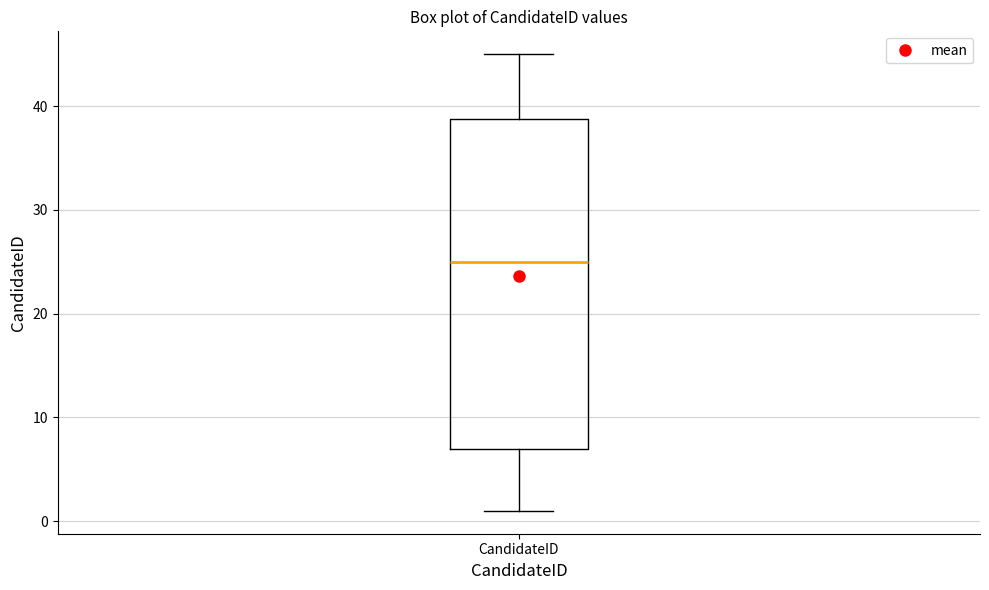

Transcribe this box plot: give where the median line is, the range the box spans, and where the two whiskers end, as read against the y-axis. The values are not printed on the chart, so give them approximately, as read against the axis.

median 25, box 7 to 39, whiskers 1 to 45